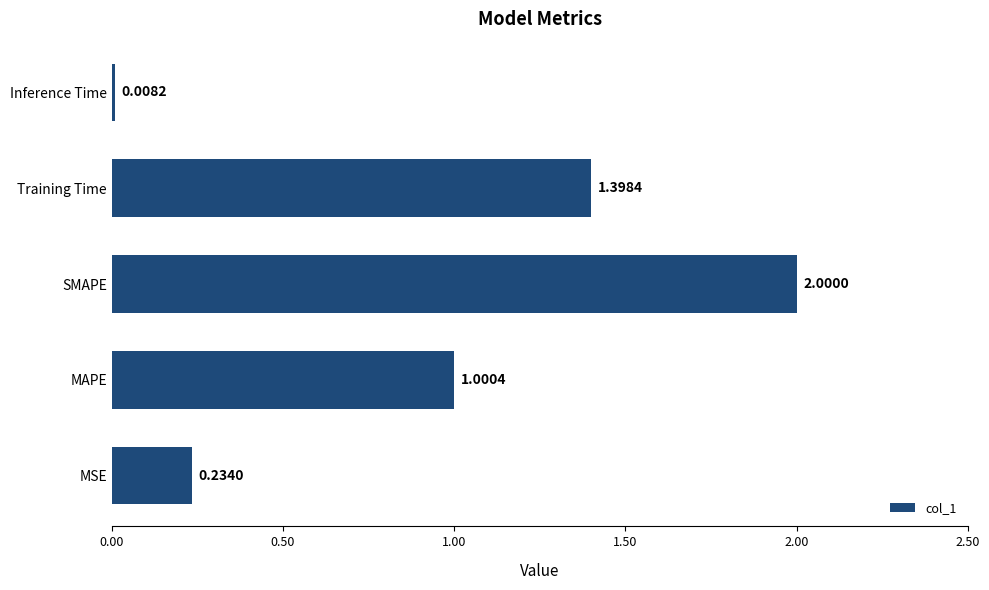

Which category has the highest value across all series?

SMAPE